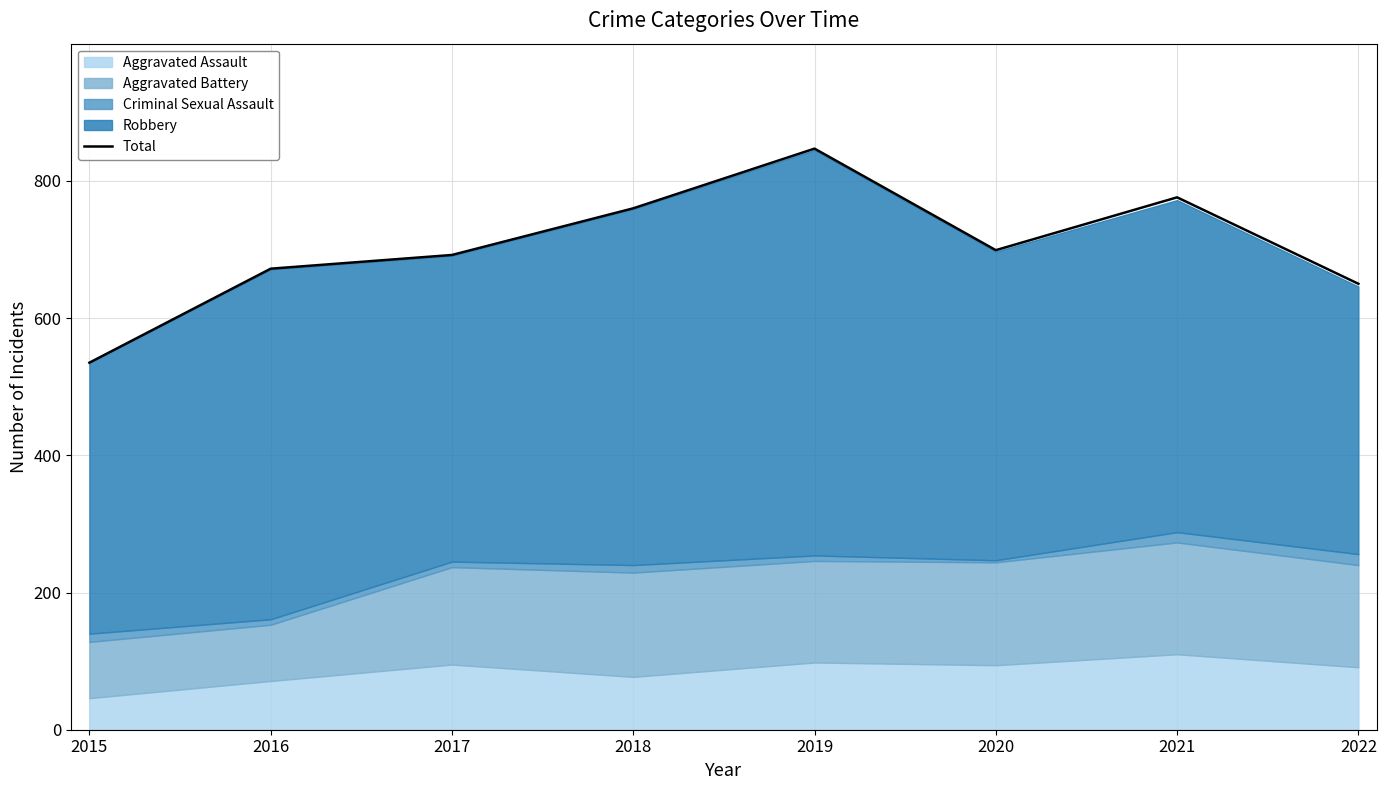

At which category does the chart reach its minimum across all series?

2015